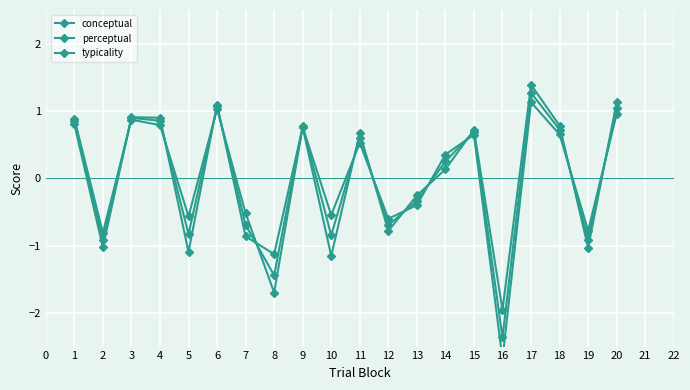

Which has a higher value, 2 or 4?

4